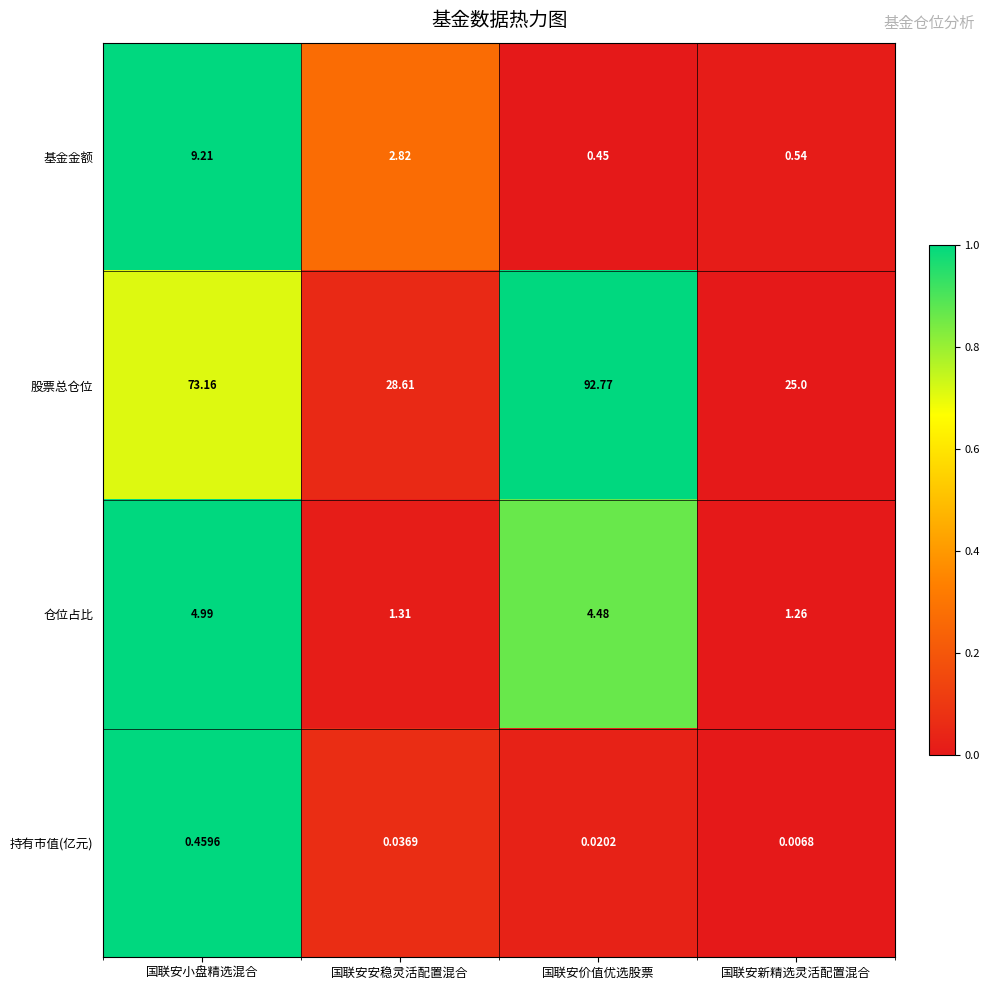

Which series changed the most between 国联安价值优选股票 and 国联安新精选灵活配置混合?

股票总仓位